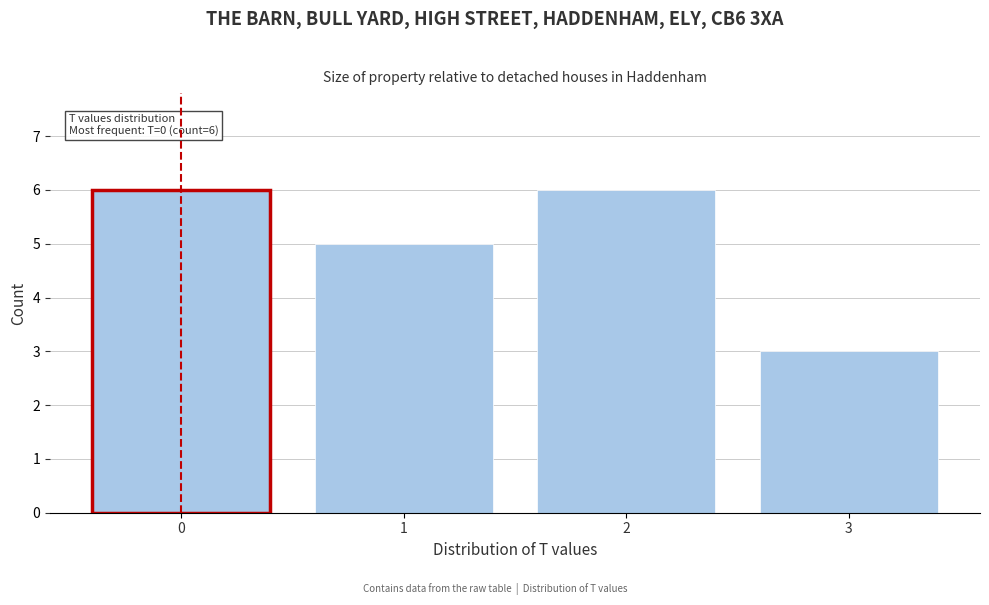

Reading right to left, what are all the values shown in this chart?

3=3	2=6	1=5	0=6